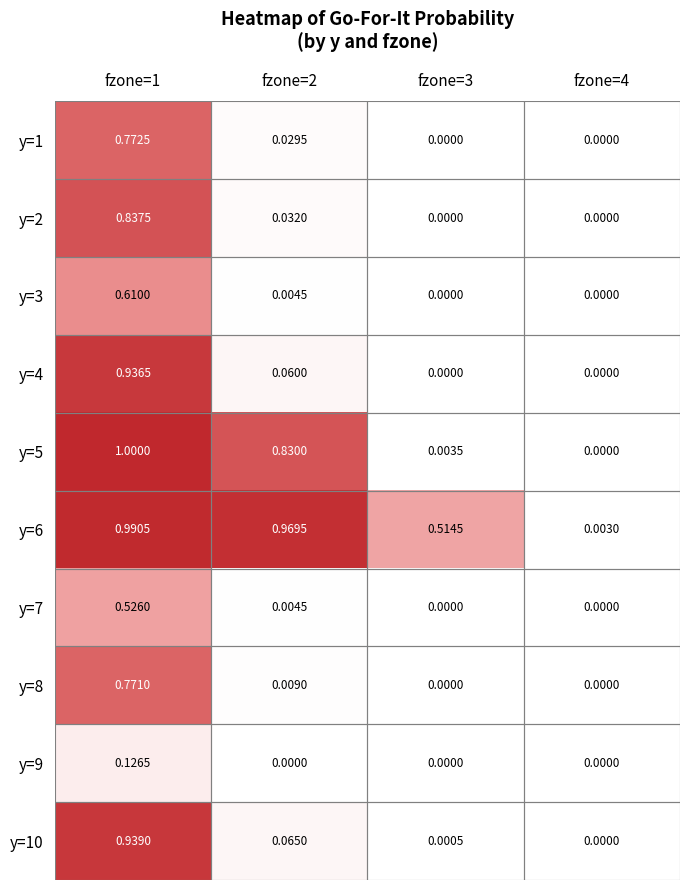

Is the value of y=8 at fzone=3 greater than the value of y=6 at fzone=2?

No